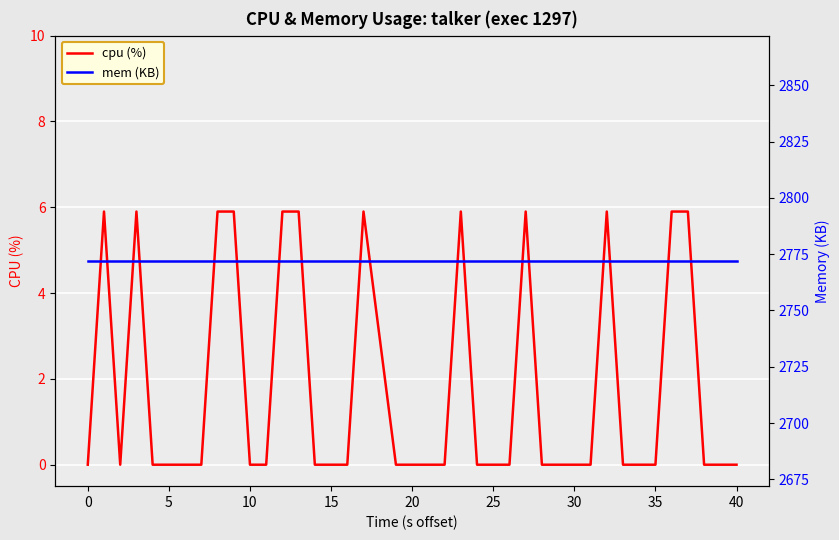

Does the chart display data point markers on the line(s)?

No